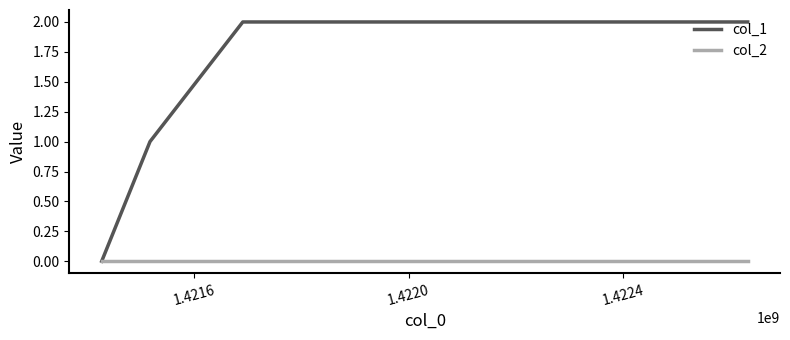

Reading left to right, extract all data points from this chart.

col_1: 0	1	2	2
col_2: 0	0	0	0